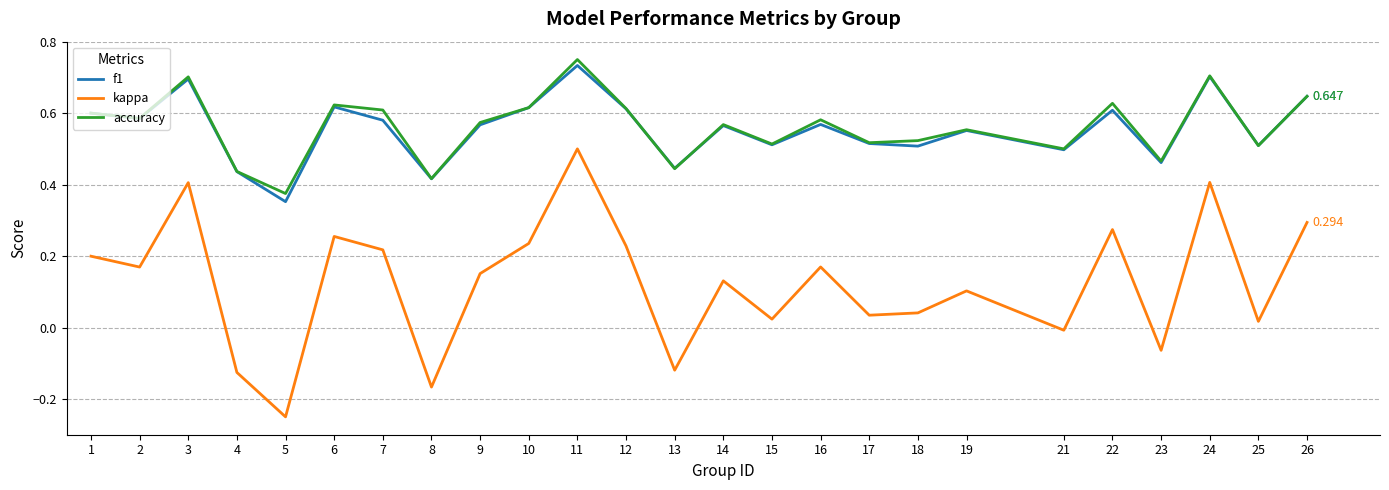

How many lines are shown in the chart?

3